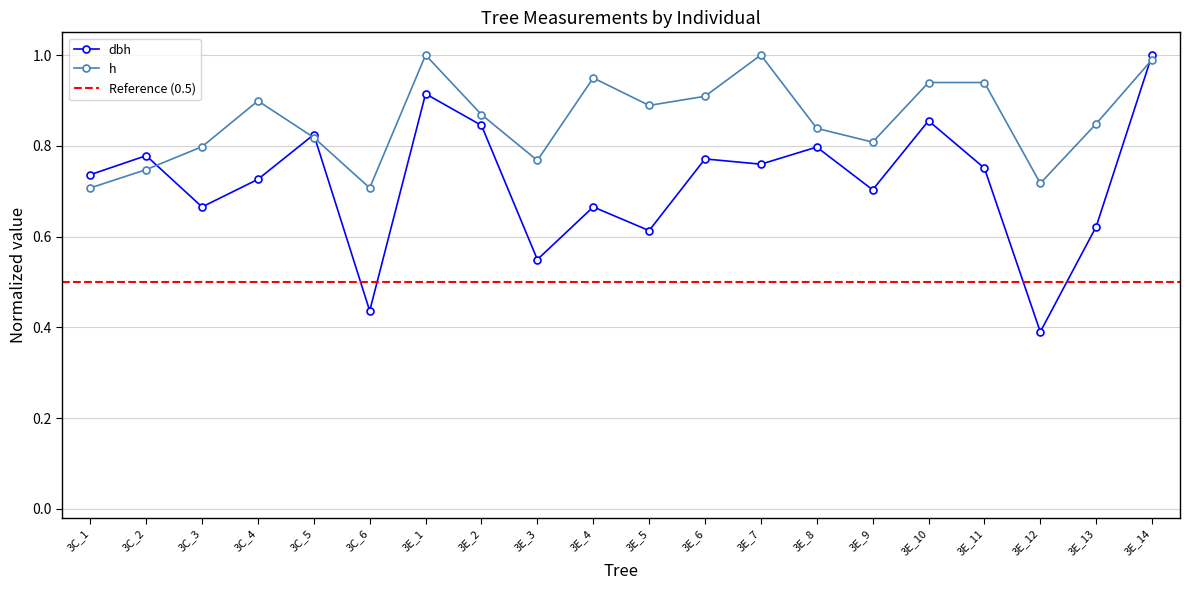

Is it true that dbh equals 0.4 at 3E_14?

False